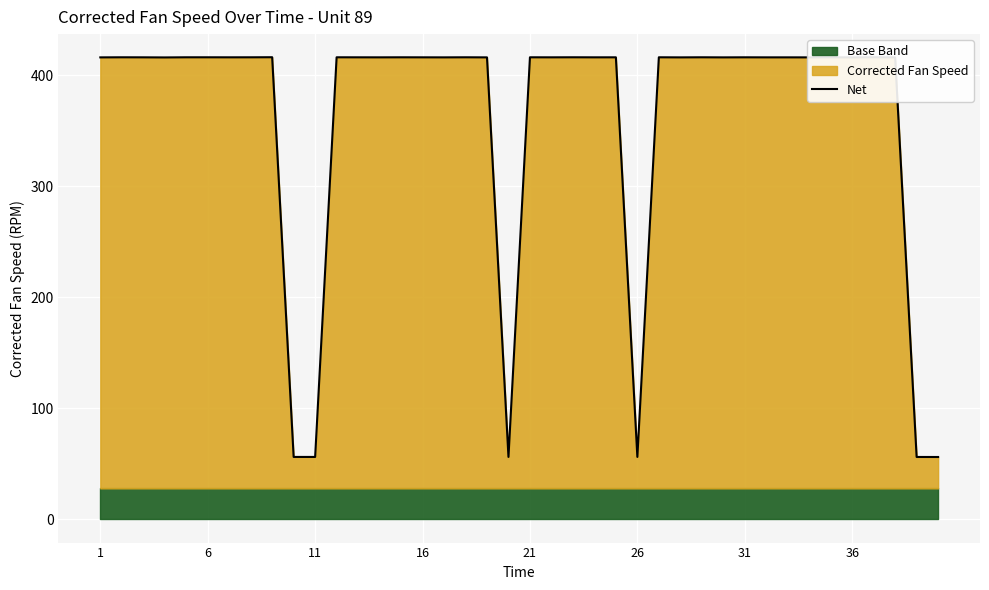

The value of Net at 36 is 128.2. True or false?

False